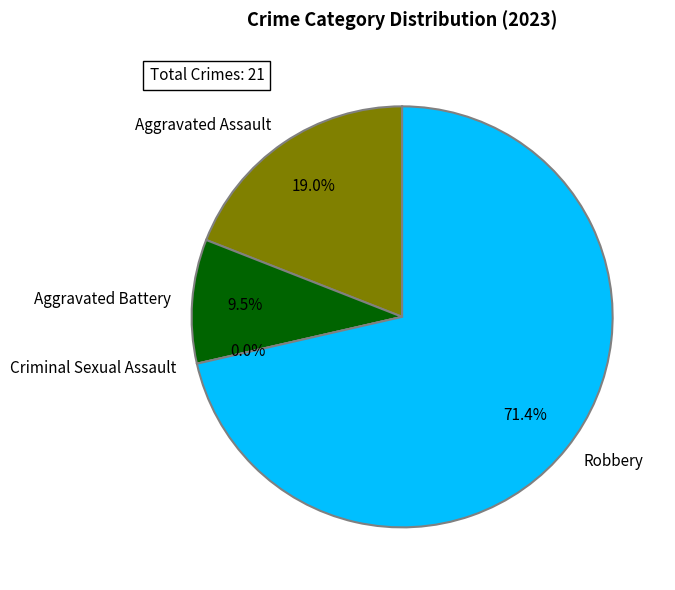

Is there any slice that represents more than half of the pie?

Yes